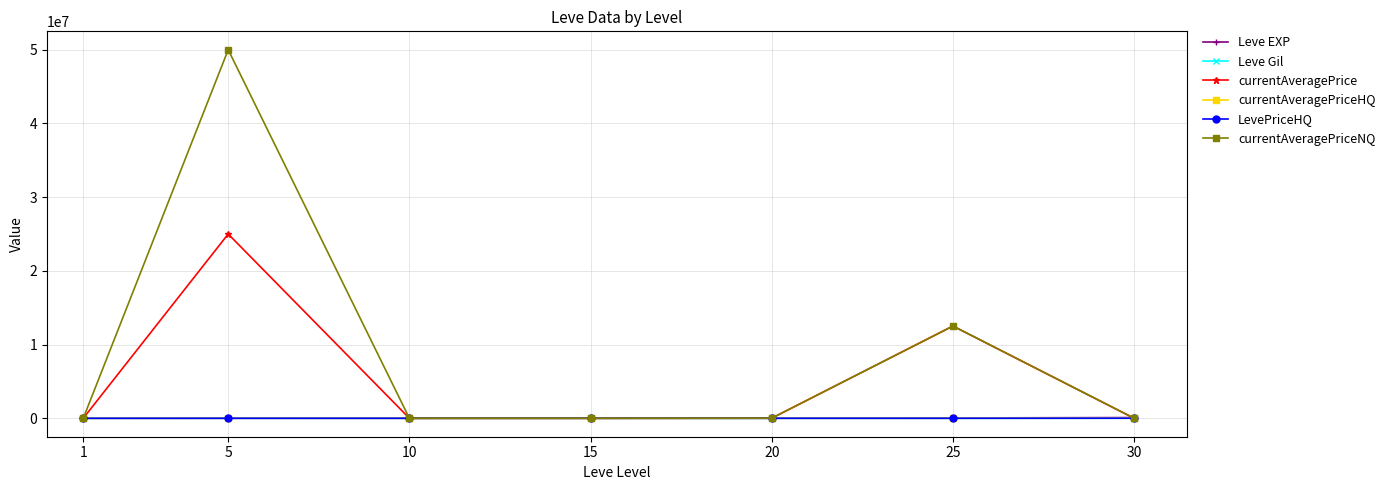

Is this an area chart (filled region under the line)?

No